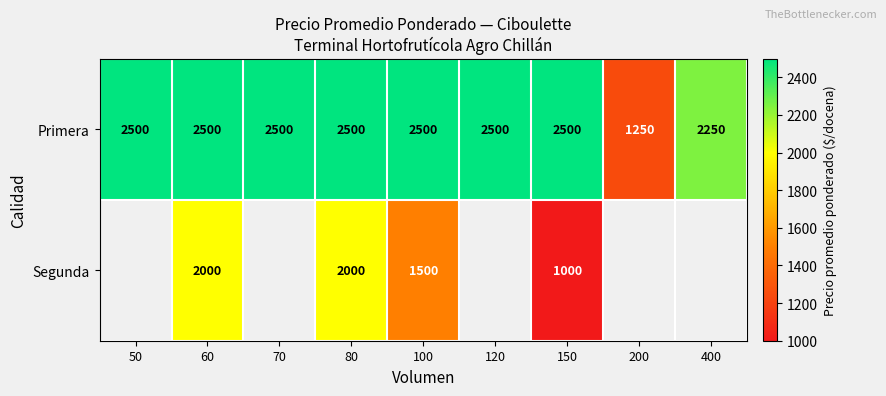

At which category is the sum across all series the highest?

60